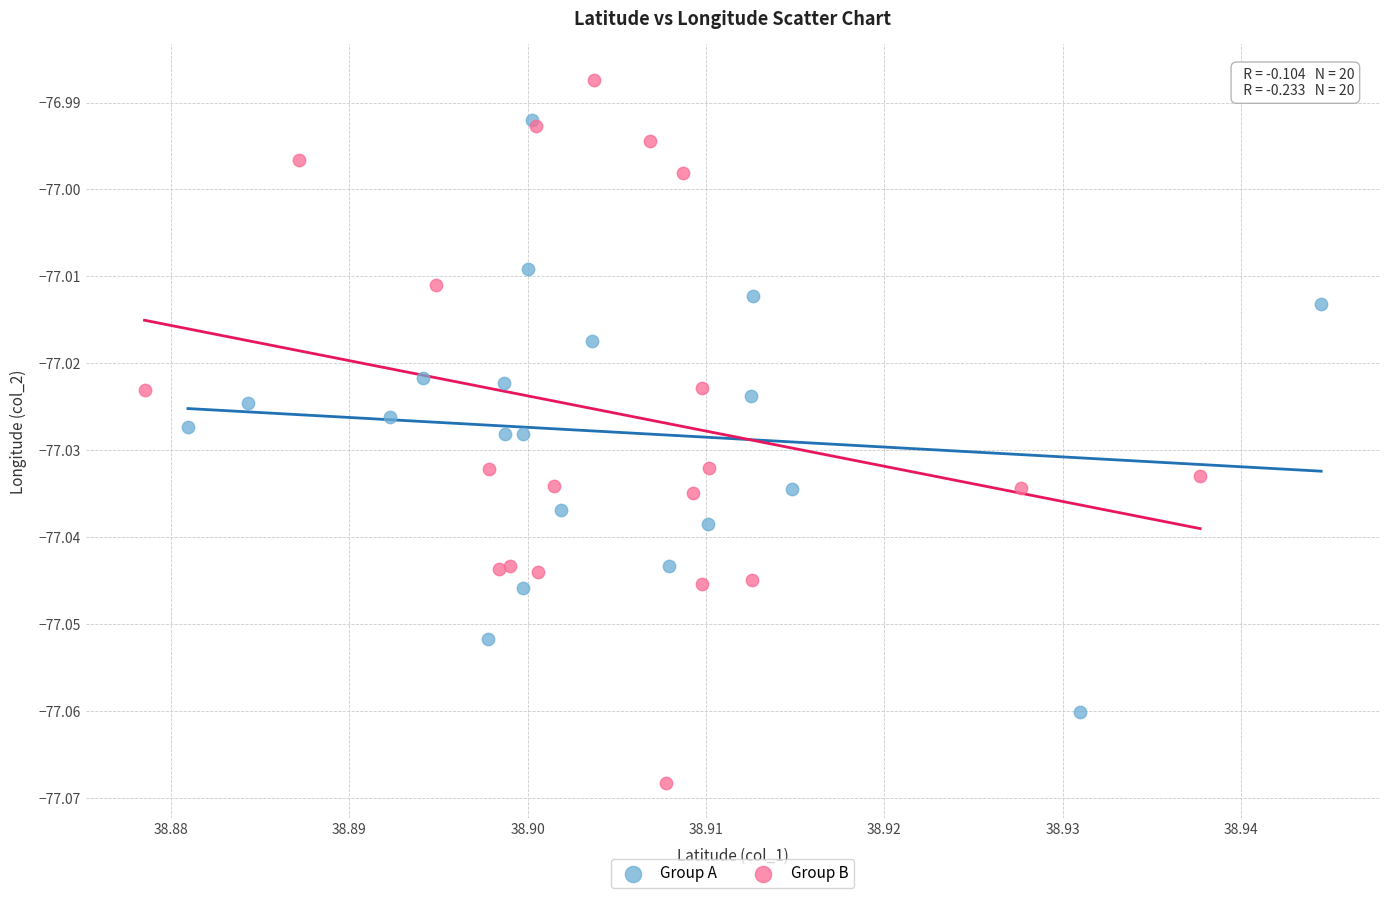

Which series reaches the maximum Y coordinate?

Group B